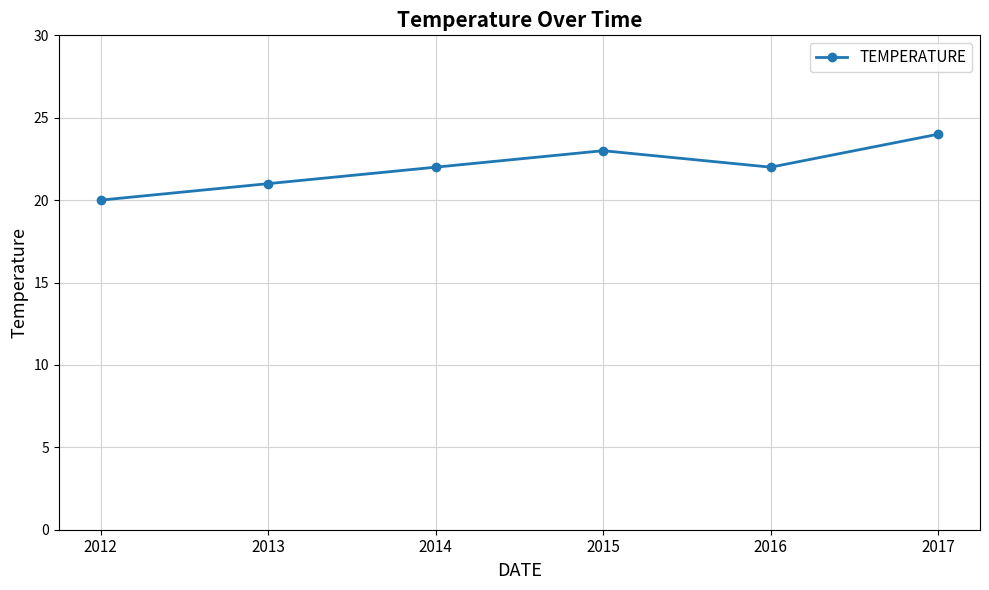

What is the value of the 1st point from the left?

20